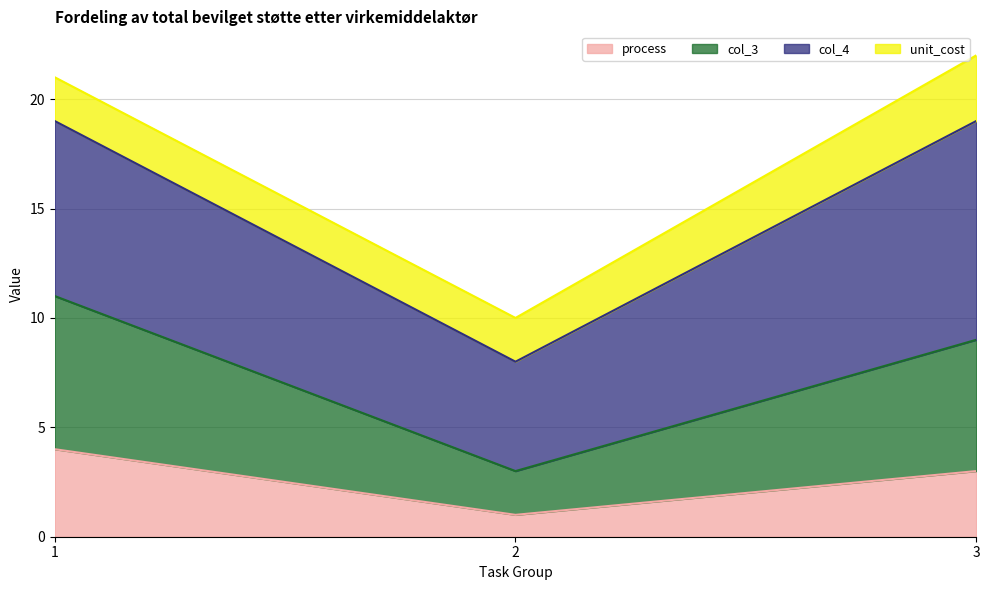

What is the sum of the process values at 3 and 1?

7